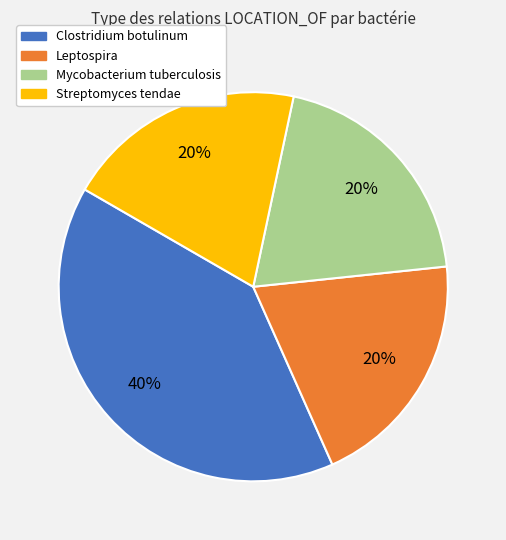

True or false: Leptospira accounts for 20% of the total.

True